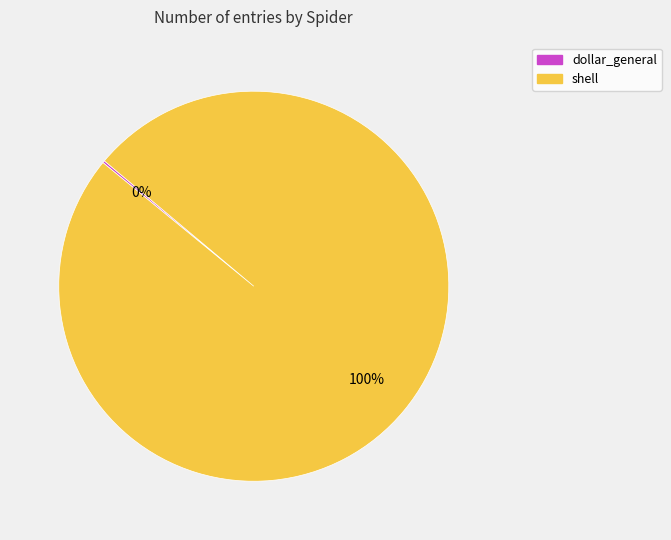

What is the largest slice in the pie chart?

shell